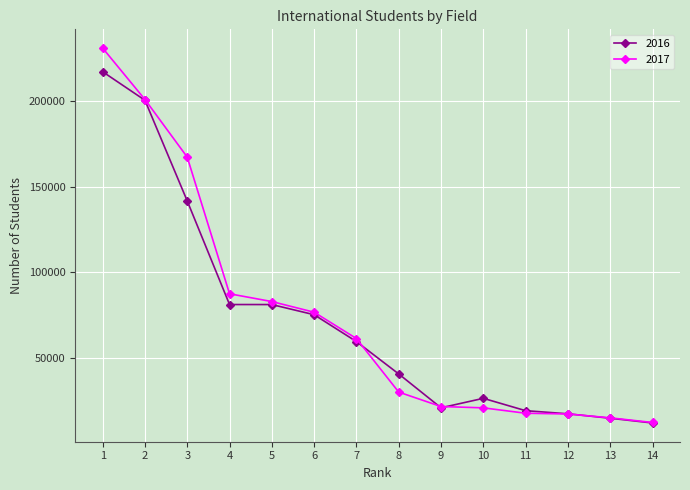

What is the total value across all series at 7?

121242